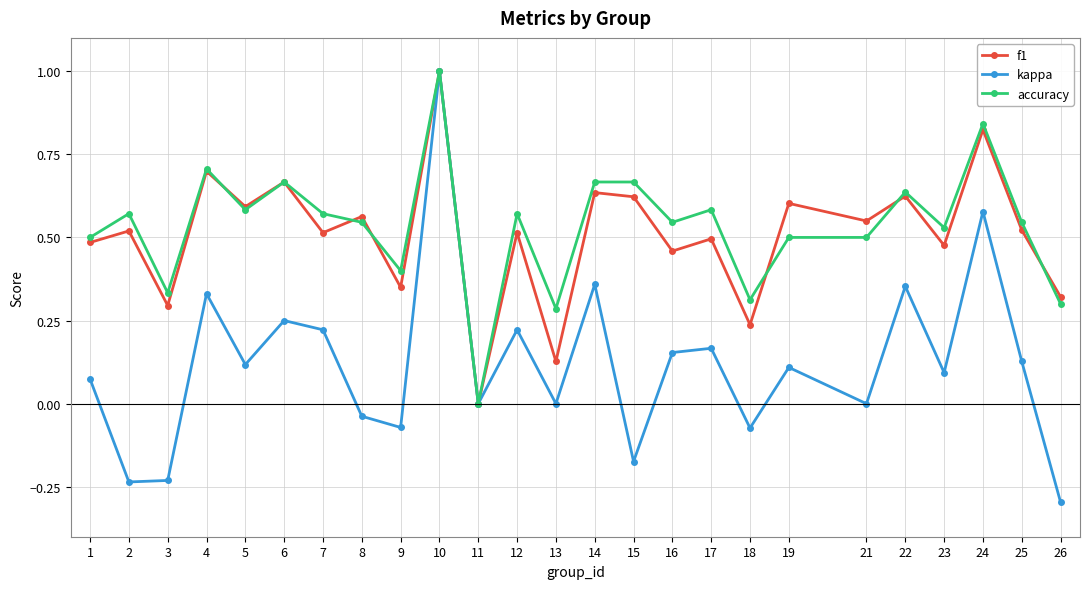

What is the difference between the maximum and minimum values in the kappa series?

1.3